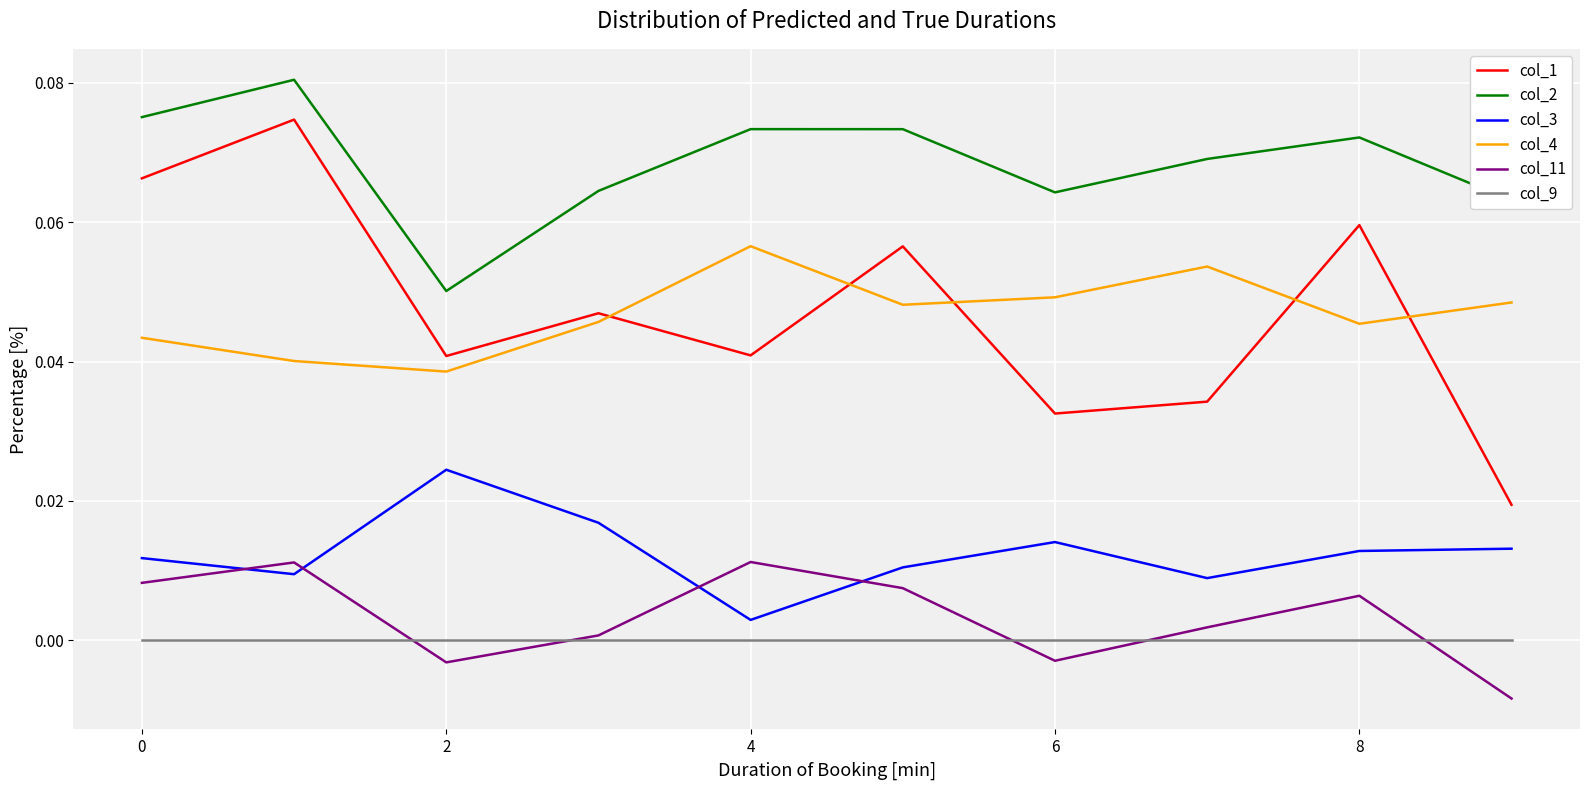

Which series has the largest range (max minus min)?

col_1